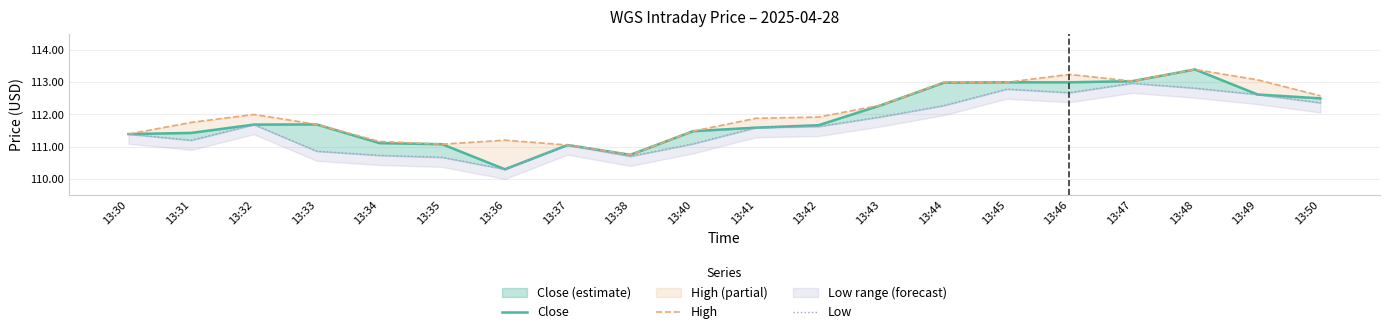

At which label does Low reach its peak?

13:47